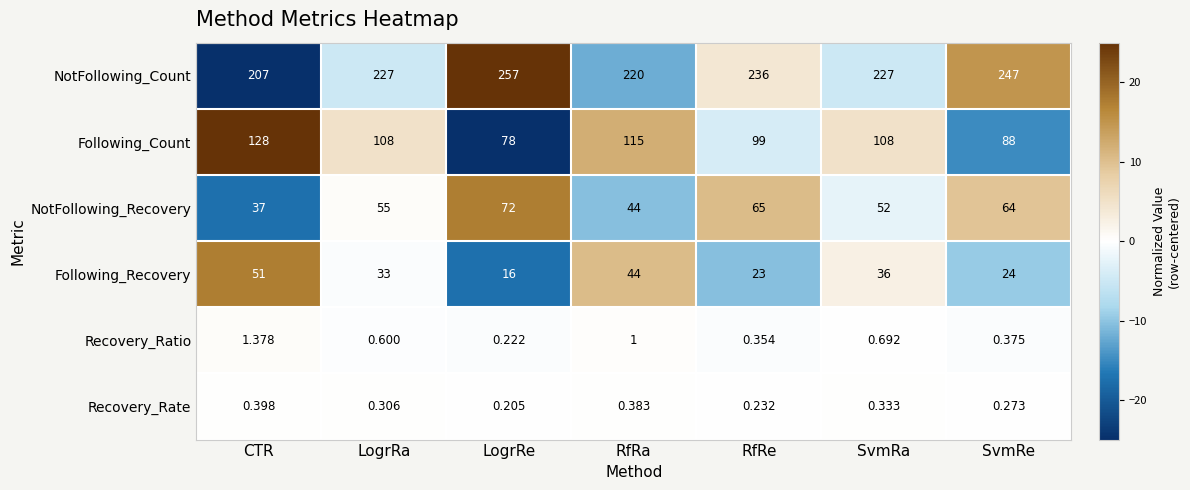

List the labels in order of Following_Recovery value, largest first.

CTR, RfRa, SvmRa, LogrRa, SvmRe, RfRe, LogrRe